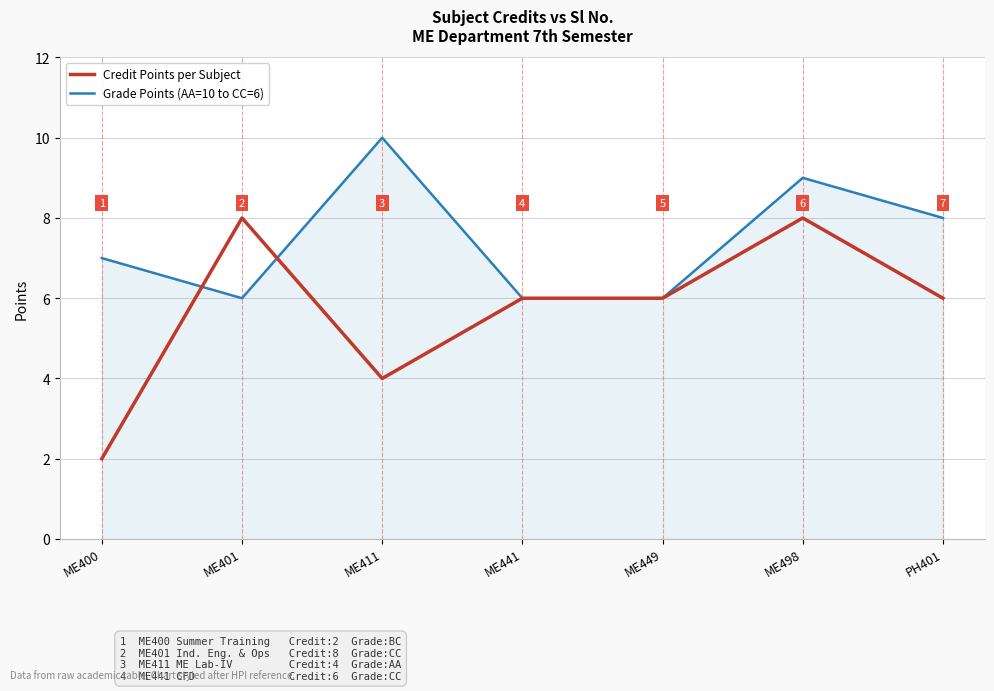

What is the difference between the Credit Points per Subject values at ME401 and ME449?

2